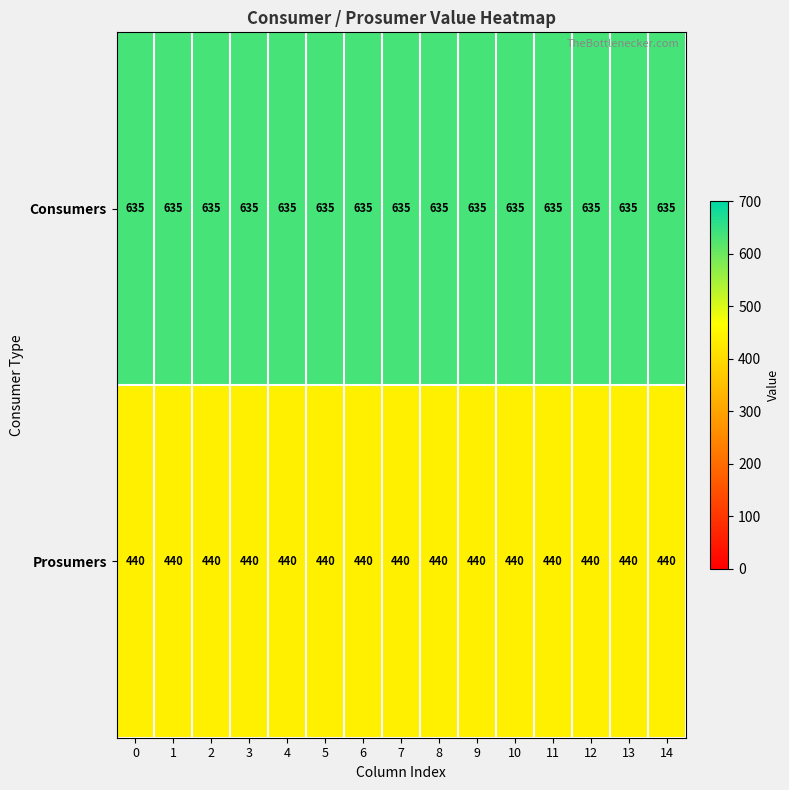

What is the maximum value shown in the chart?

635